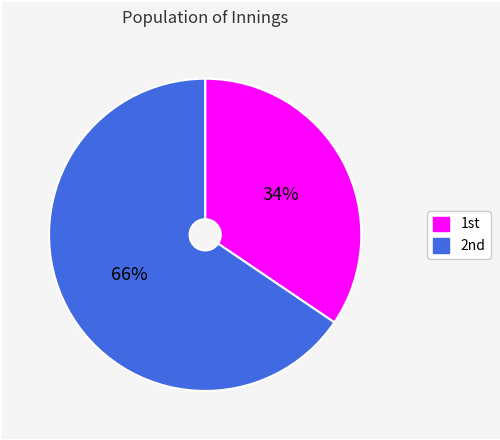

To the nearest percent, what is the average slice percentage?

50%